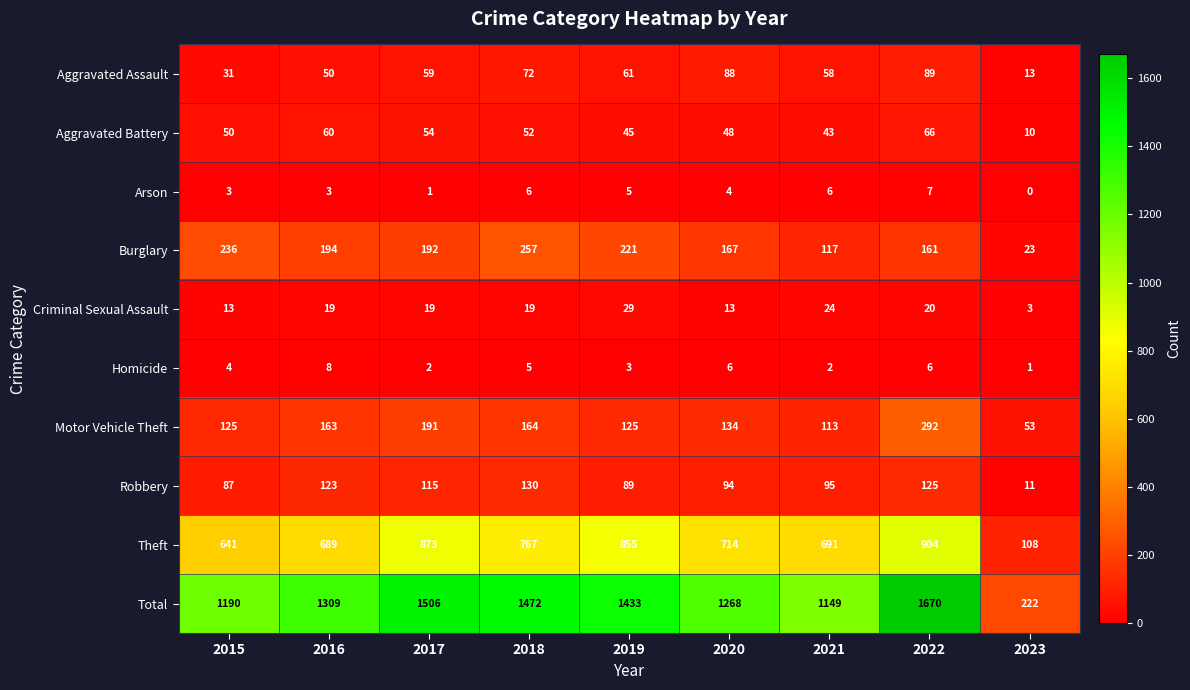

How many data points in Aggravated Assault are less than 59?

4